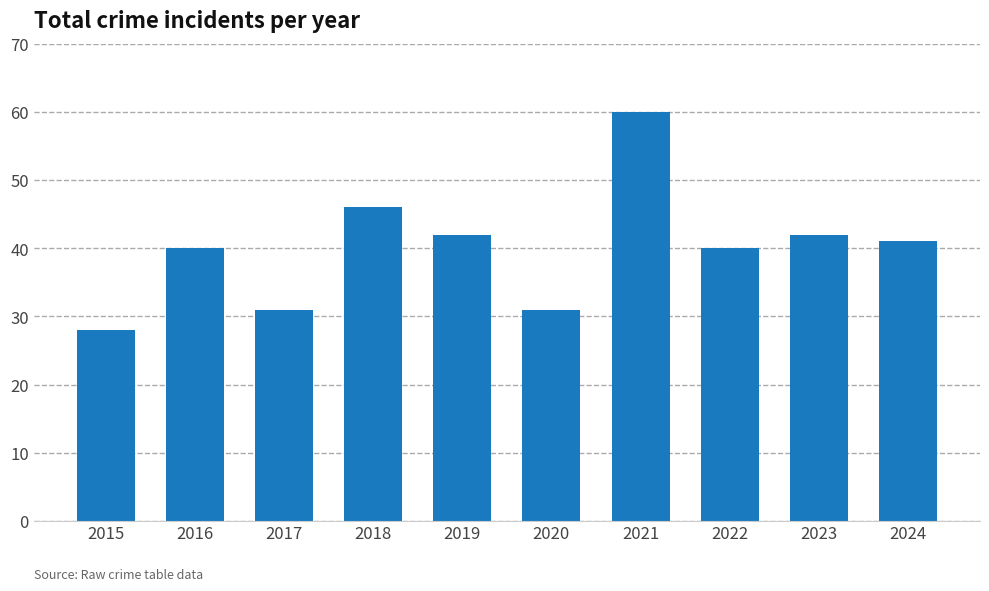

What is the difference between the values at 2016 and 2020?

9